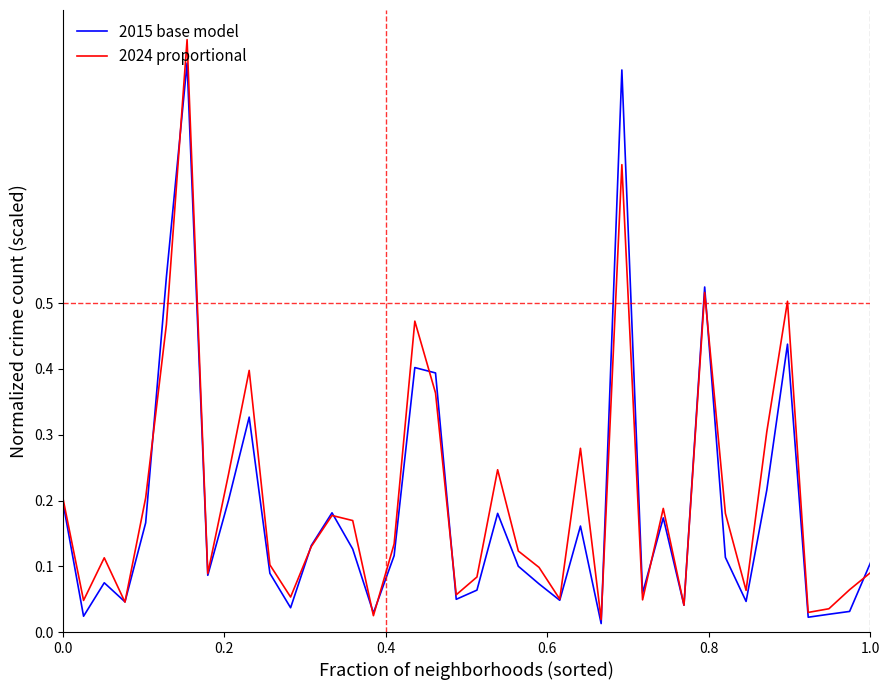

Which series has the widest spread of values?

2024 proportional